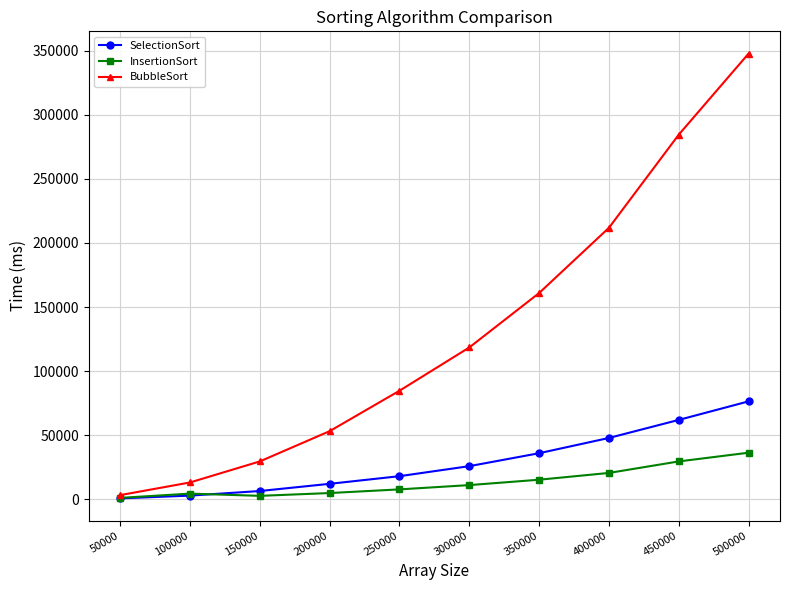

At which category is the sum across all series the highest?

500000